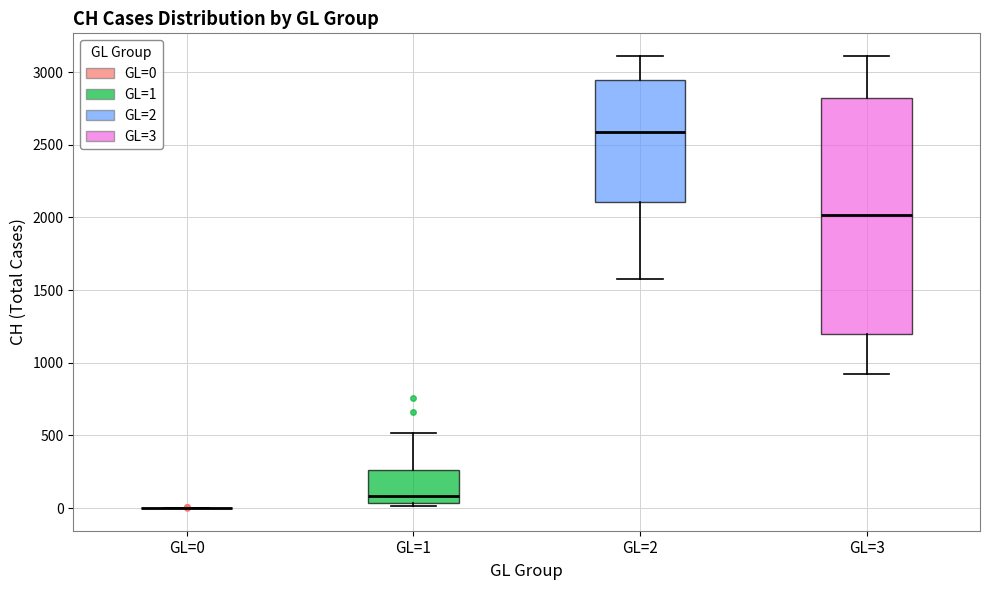

Reading left to right, transcribe this box plot: for each box, give where its median line is, the range the box spans, and where its two whiskers end, as read against the y-axis. The values are not printed on the chart, so give them approximately, as read against the axis.

GL=0: box collapsed to a line at 0, whiskers 0 to 0
GL=1: median 100, box 50 to 250, whiskers 0 to 500
GL=2: median 2600, box 2100 to 2950, whiskers 1600 to 3100
GL=3: median 2000, box 1200 to 2800, whiskers 900 to 3100